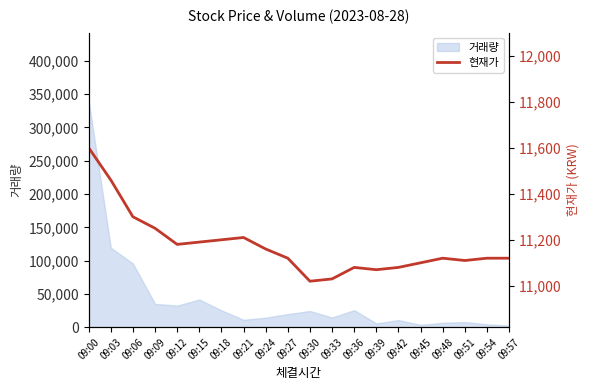

At which category does the chart reach its minimum across all series?

09:30